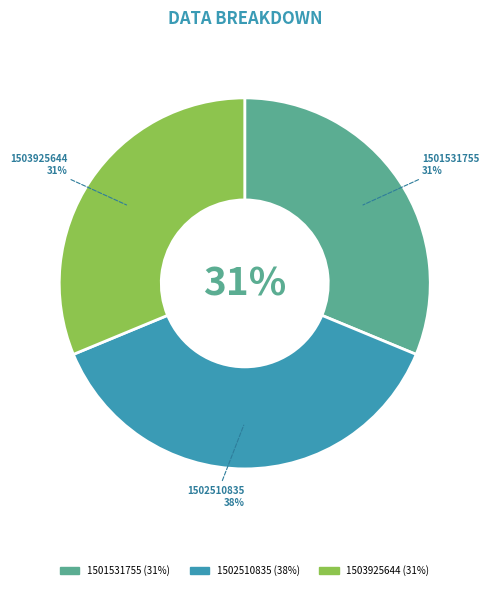

Does 1502510835 account for over 50% of the chart?

No